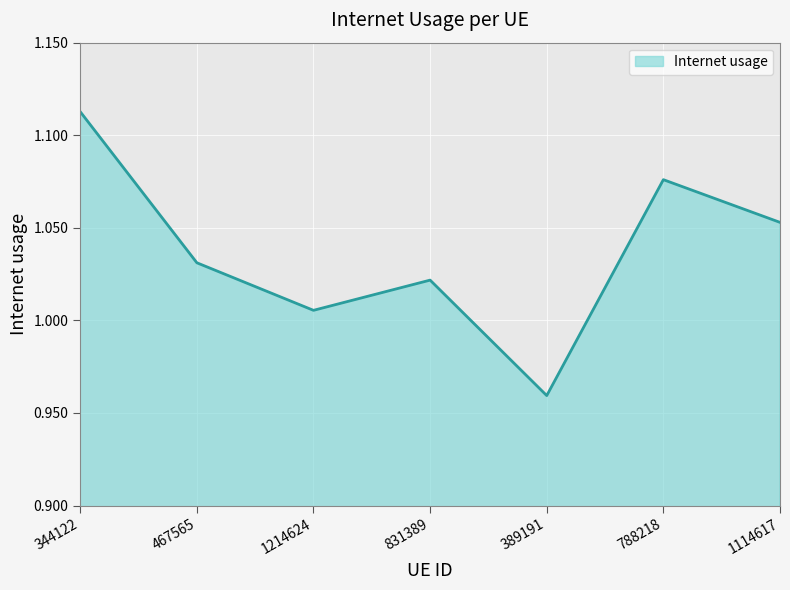

True or false: the data shows 1.4 at 788218.

False